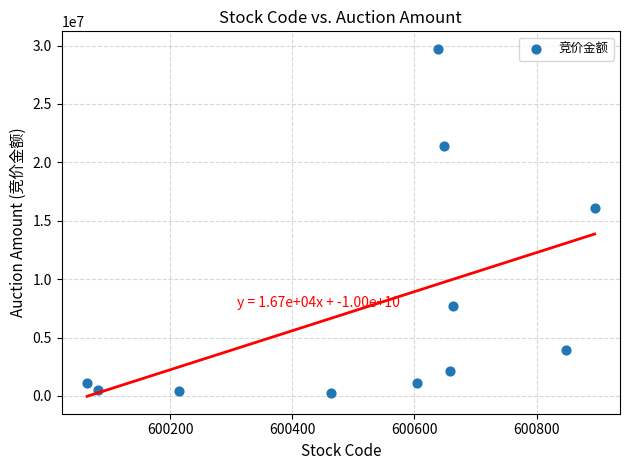

What is the range of X values (max minus min)?

831